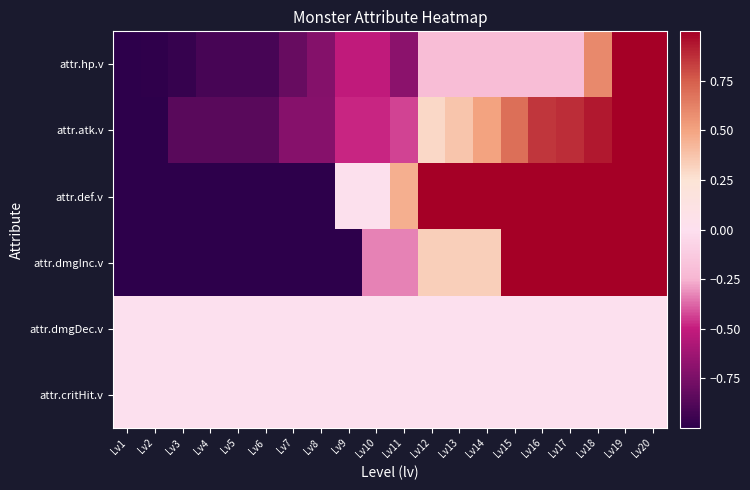

Reading left to right, what are all the values shown in this chart?

attr.hp.v: Lv1=-1.0	Lv2=-1.0	Lv3=-1.0	Lv4=-0.9	Lv5=-0.9	Lv6=-0.9	Lv7=-0.8	Lv8=-0.7	Lv9=-0.5	Lv10=-0.5	Lv11=-0.7	Lv12=-0.2	Lv13=-0.2	Lv14=-0.2	Lv15=-0.2	Lv16=-0.2	Lv17=-0.2	Lv18=0.6	Lv19=1.0	Lv20=1.0
attr.atk.v: Lv1=-1.0	Lv2=-1.0	Lv3=-0.9	Lv4=-0.9	Lv5=-0.9	Lv6=-0.9	Lv7=-0.7	Lv8=-0.7	Lv9=-0.5	Lv10=-0.5	Lv11=-0.4	Lv12=0.3	Lv13=0.4	Lv14=0.5	Lv15=0.7	Lv16=0.9	Lv17=0.9	Lv18=0.9	Lv19=1.0	Lv20=1.0
attr.def.v: Lv1=-1.0	Lv2=-1.0	Lv3=-1.0	Lv4=-1.0	Lv5=-1.0	Lv6=-1.0	Lv7=-1.0	Lv8=-1.0	Lv9=0.0	Lv10=0.0	Lv11=0.5	Lv12=1.0	Lv13=1.0	Lv14=1.0	Lv15=1.0	Lv16=1.0	Lv17=1.0	Lv18=1.0	Lv19=1.0	Lv20=1.0
attr.dmgInc.v: Lv1=-1.0	Lv2=-1.0	Lv3=-1.0	Lv4=-1.0	Lv5=-1.0	Lv6=-1.0	Lv7=-1.0	Lv8=-1.0	Lv9=-1.0	Lv10=-0.3	Lv11=-0.3	Lv12=0.3	Lv13=0.3	Lv14=0.3	Lv15=1.0	Lv16=1.0	Lv17=1.0	Lv18=1.0	Lv19=1.0	Lv20=1.0
attr.dmgDec.v: Lv1=0.0	Lv2=0.0	Lv3=0.0	Lv4=0.0	Lv5=0.0	Lv6=0.0	Lv7=0.0	Lv8=0.0	Lv9=0.0	Lv10=0.0	Lv11=0.0	Lv12=0.0	Lv13=0.0	Lv14=0.0	Lv15=0.0	Lv16=0.0	Lv17=0.0	Lv18=0.0	Lv19=0.0	Lv20=0.0
attr.critHit.v: Lv1=0.0	Lv2=0.0	Lv3=0.0	Lv4=0.0	Lv5=0.0	Lv6=0.0	Lv7=0.0	Lv8=0.0	Lv9=0.0	Lv10=0.0	Lv11=0.0	Lv12=0.0	Lv13=0.0	Lv14=0.0	Lv15=0.0	Lv16=0.0	Lv17=0.0	Lv18=0.0	Lv19=0.0	Lv20=0.0